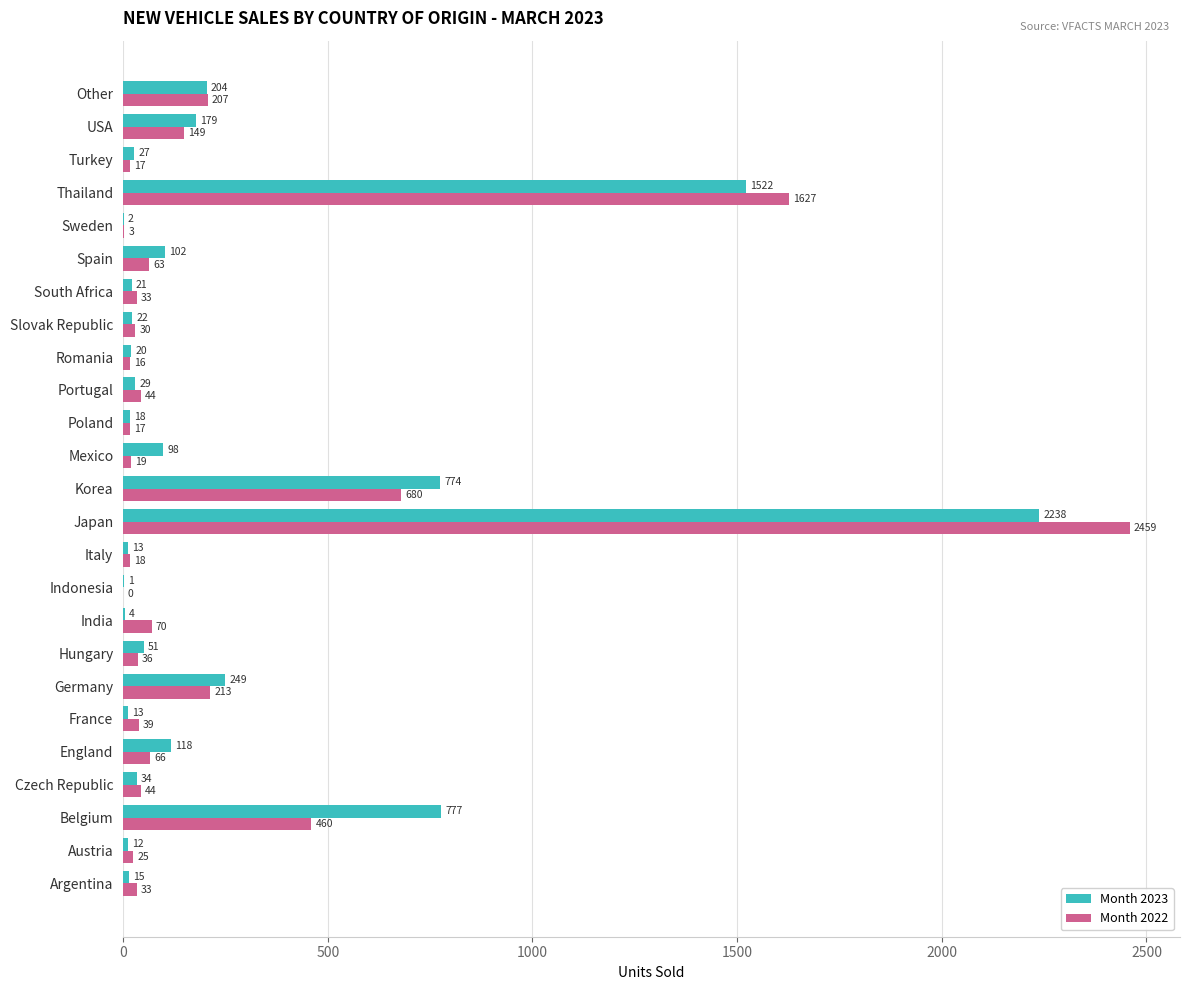

How many data points does each series have?

25